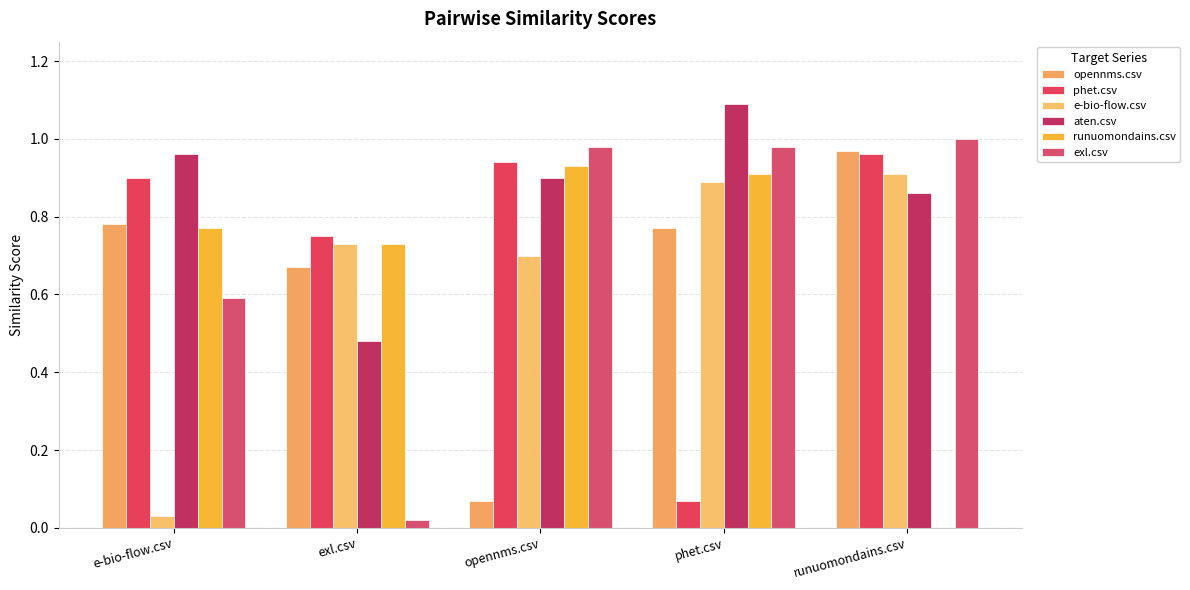

Which series has the largest range (max minus min)?

exl.csv